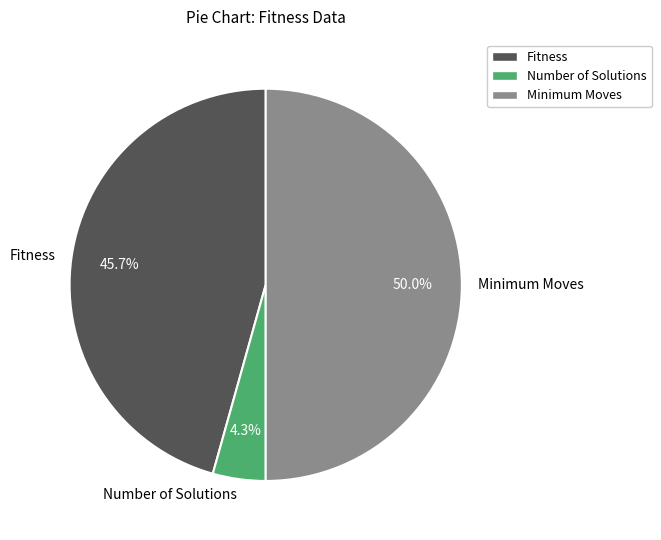

Which slice is the smallest?

Number of Solutions